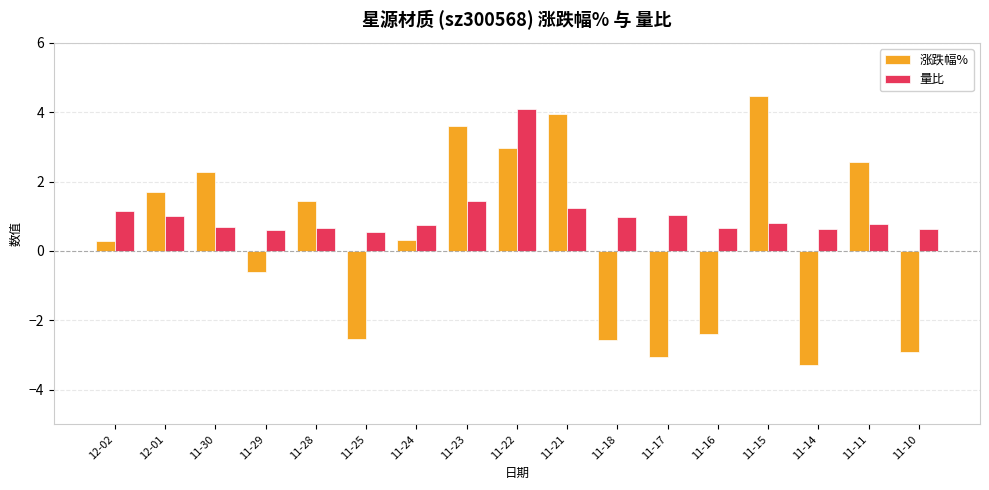

At which label does 涨跌幅% reach its peak?

11-15